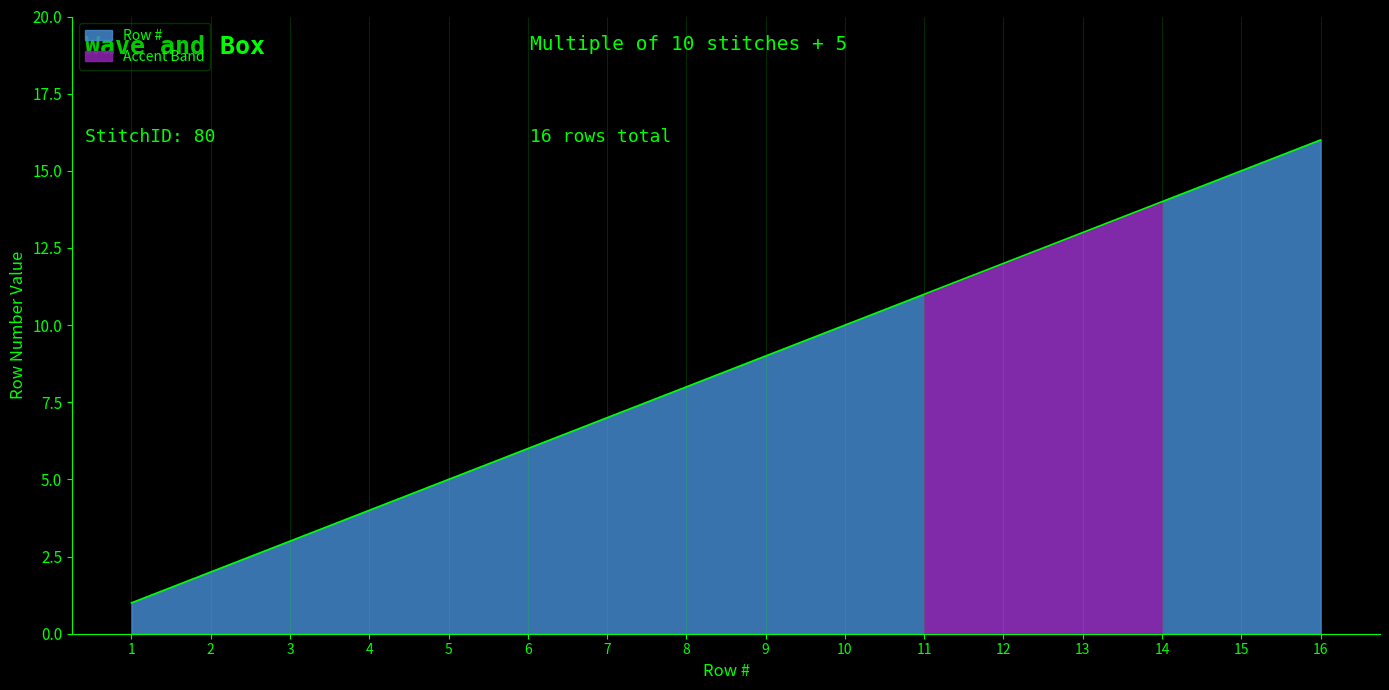

True or false: the data has more than 2 interior local peaks.

False